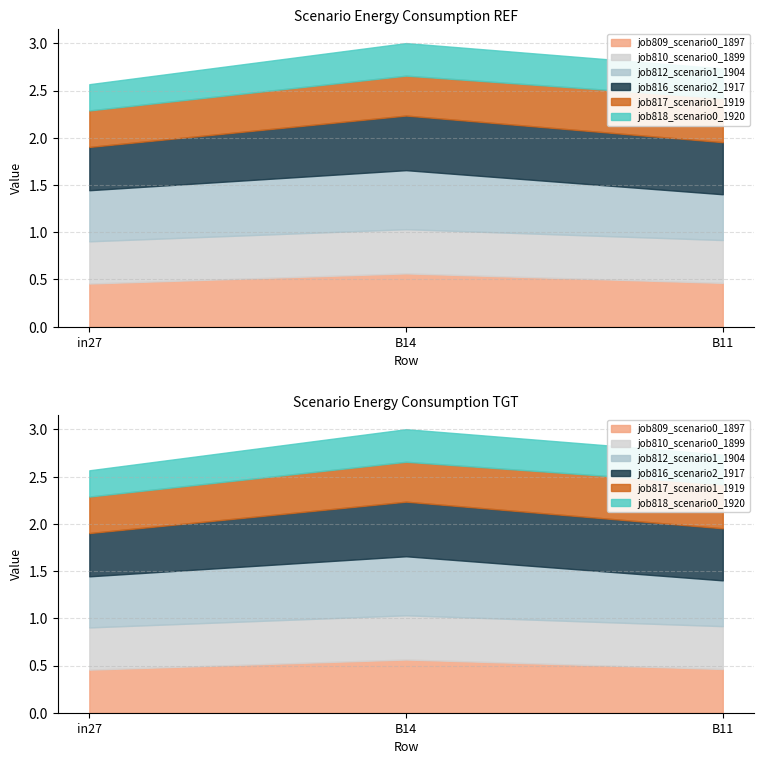

Which series has the widest spread of values?

job812_scenario1_1904